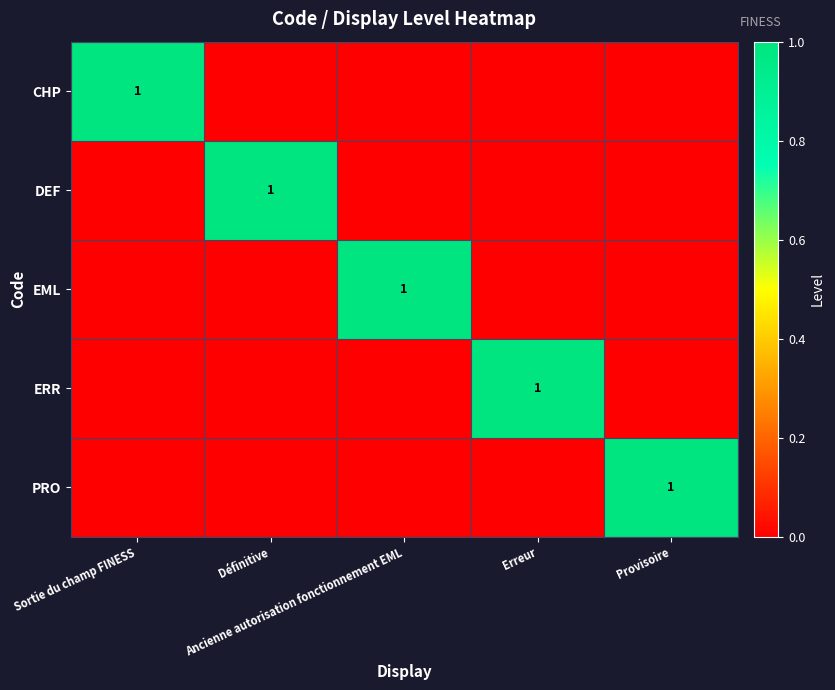

Count the EML values in the range 0 to 1.

5